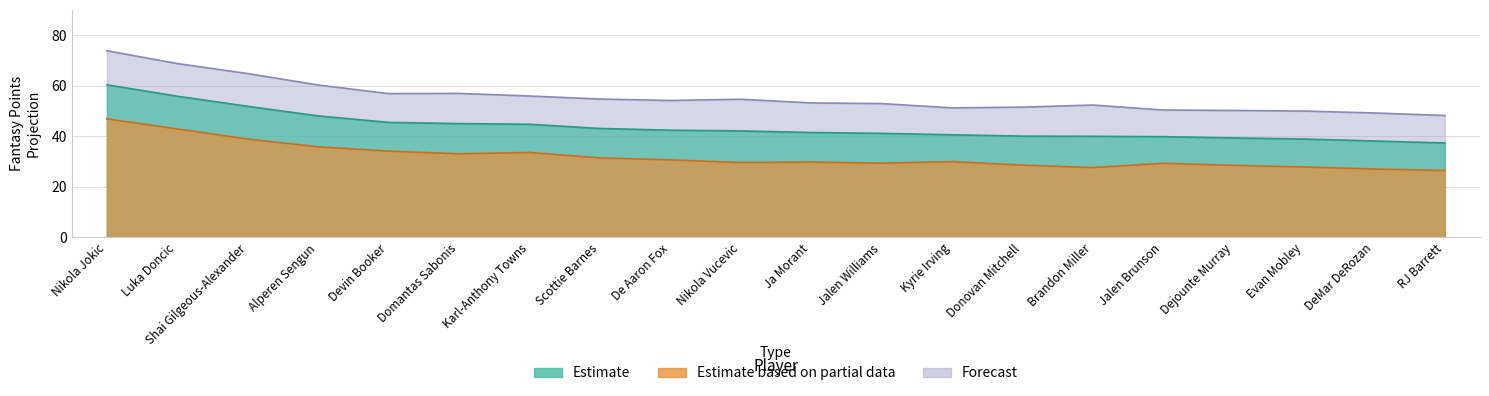

What is the difference between the maximum and minimum values in the Ceiling (Forecast) series?

25.6